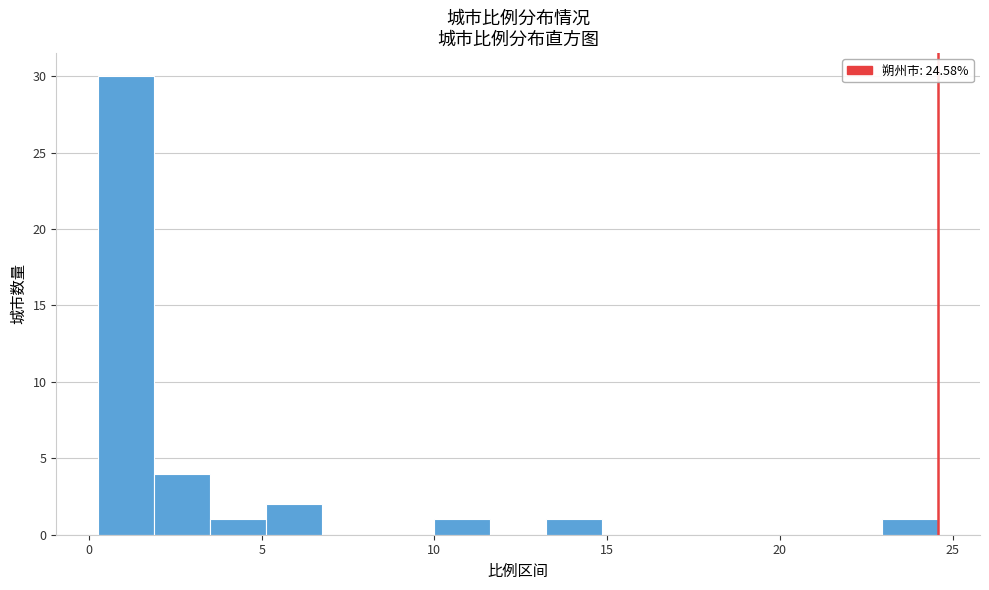

Around what value on the x-axis is the tallest bar? Give the approximate position of its centre, as read against the axis.

1.0